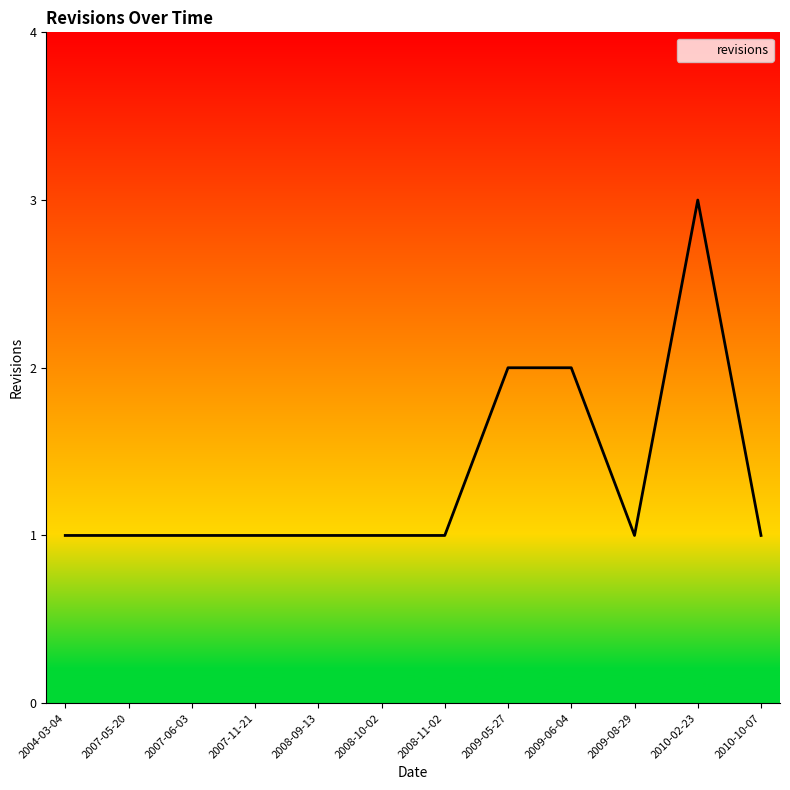

What is the maximum value shown in the chart?

3